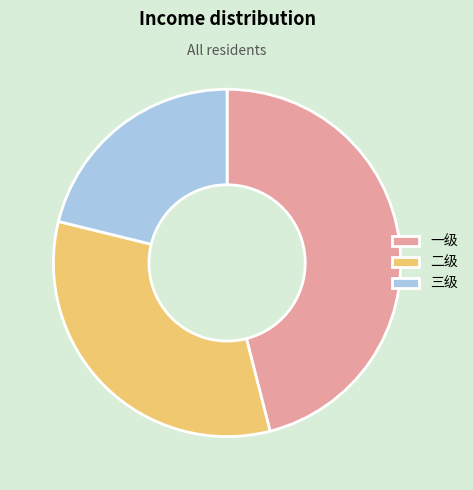

Which has a higher value, 二级 or 一级?

一级